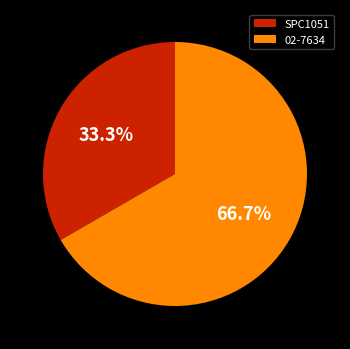

The SPC1051 slice represents 33% of the pie. True or false?

True